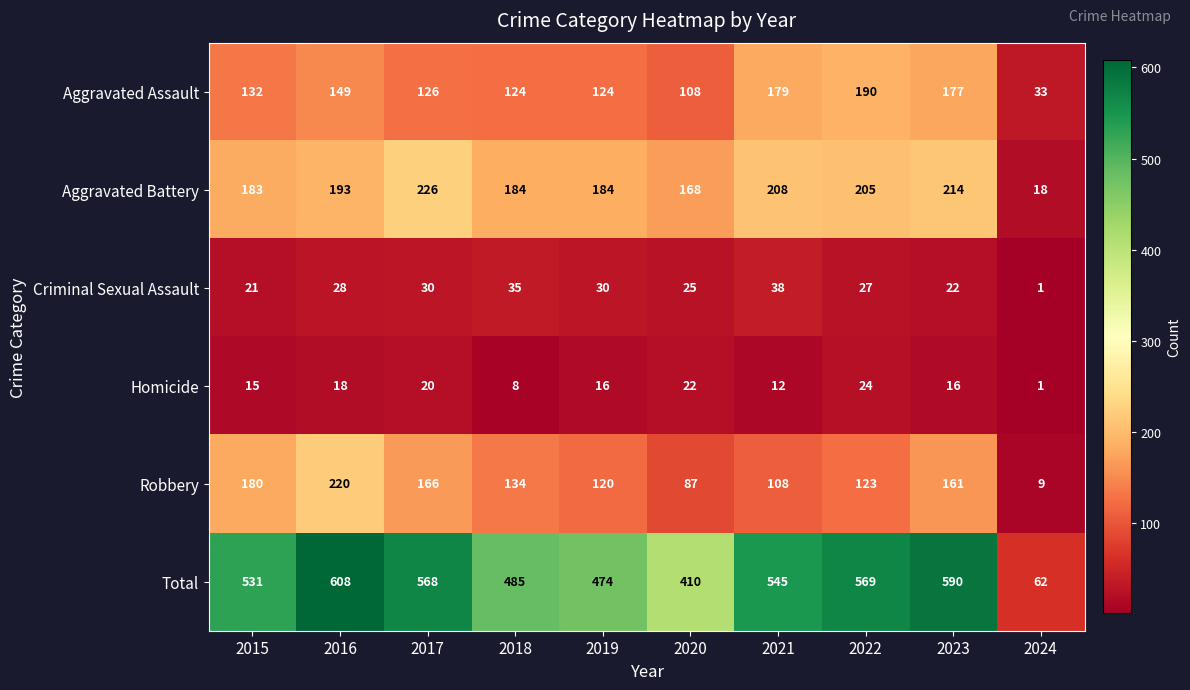

What is the sum of all Homicide values?

152